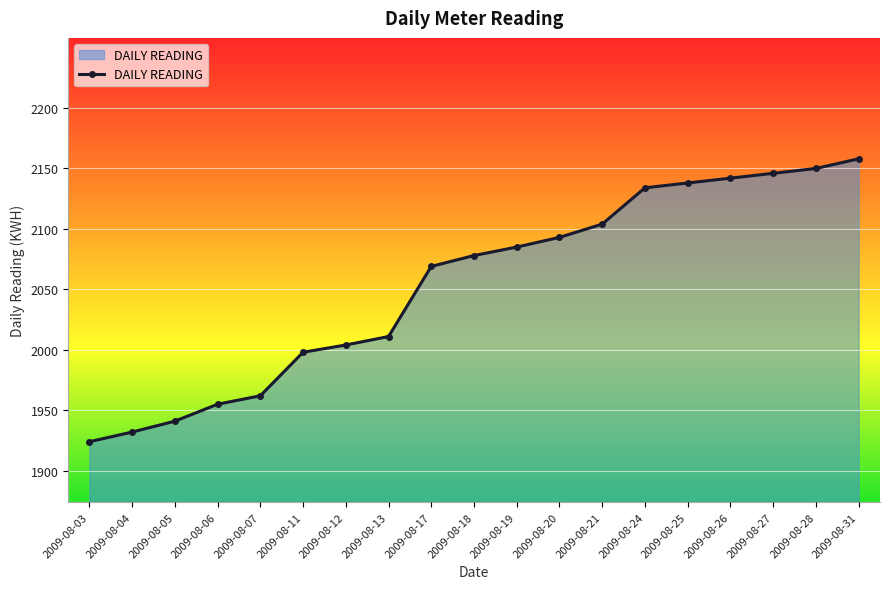

What is the difference between the second highest and second lowest values?

218